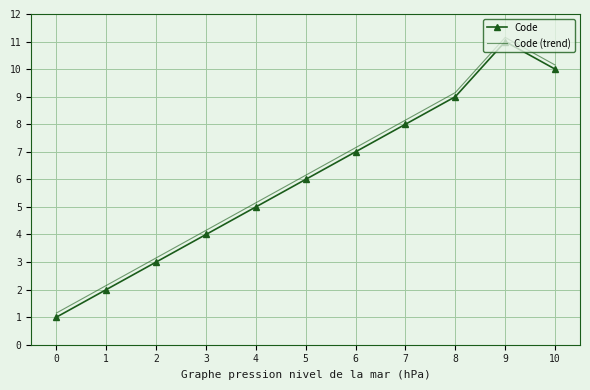

The Code series shows 0.4 at 0. True or false?

False